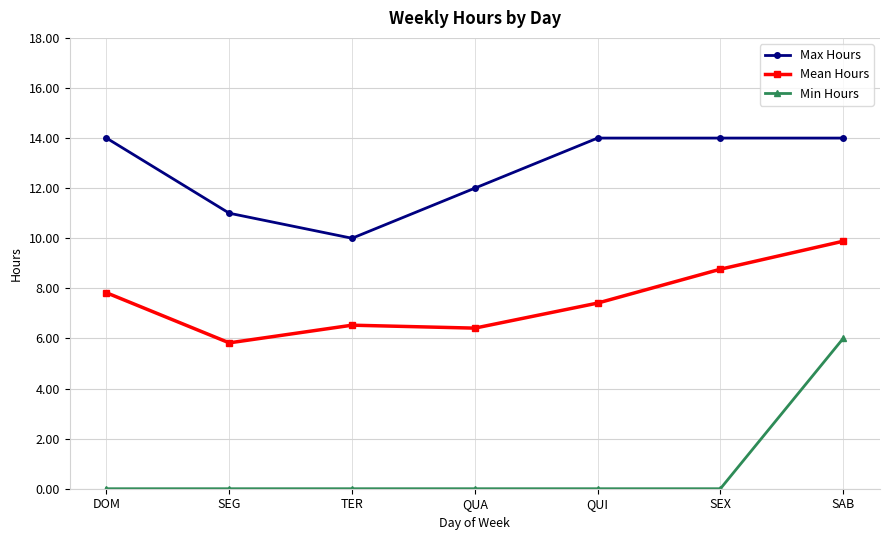

What is the difference between the highest and lowest values at DOM?

14.0